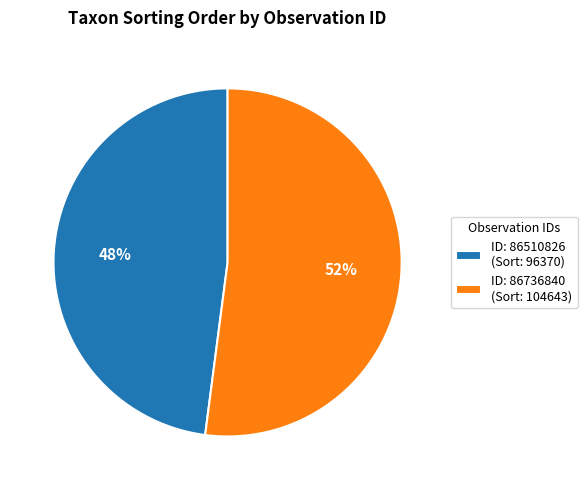

Combined, do ID: 86736840 (Sort: 104643) and ID: 86510826 (Sort: 96370) account for over 50%?

Yes